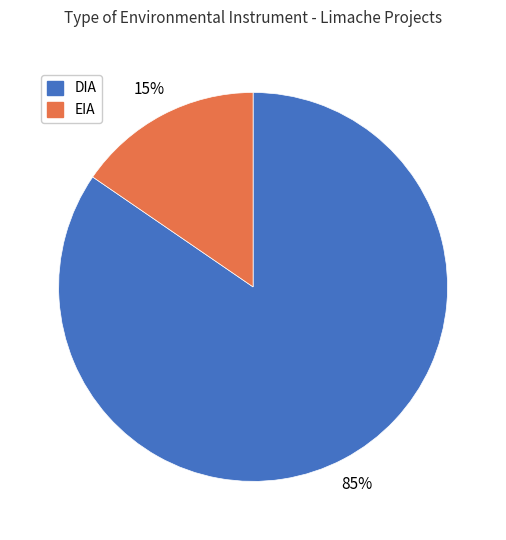

Which category has the biggest portion of the pie?

DIA